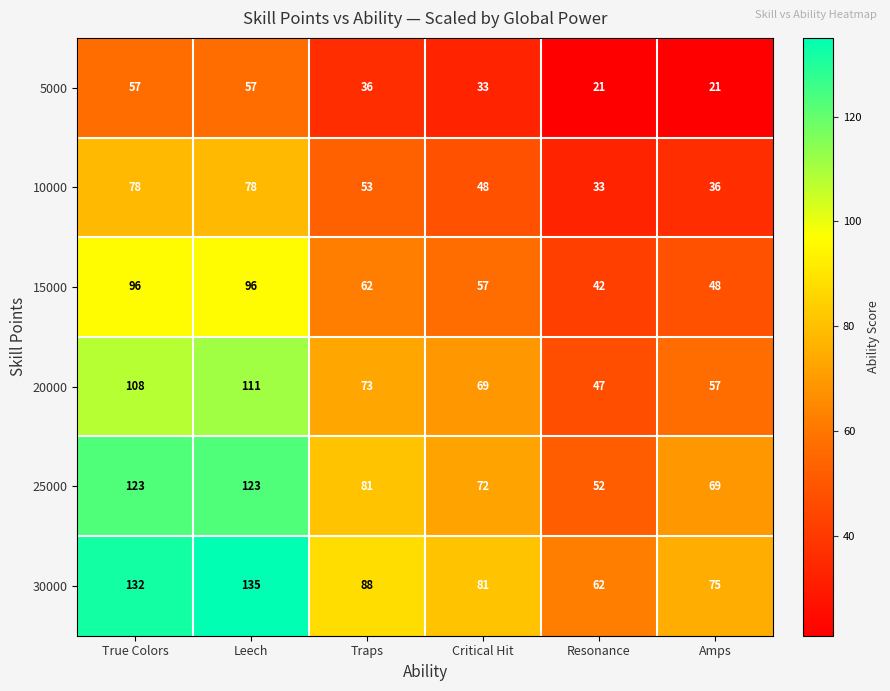

The 30000 series shows 135 at Leech. True or false?

True